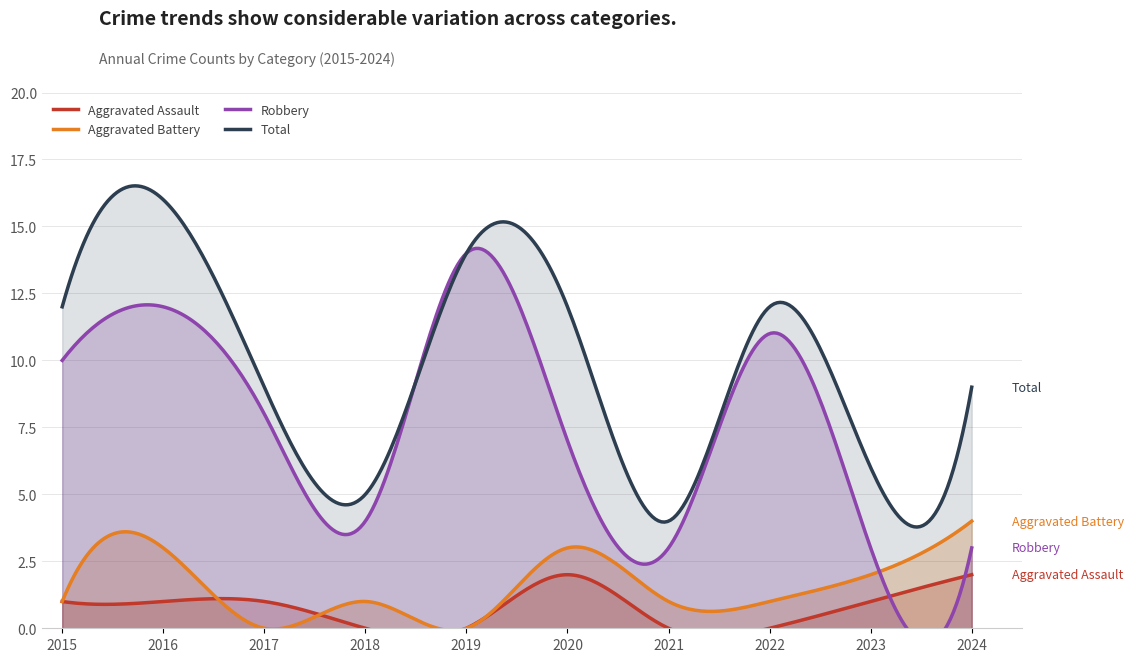

What is the spread (max minus min) of values at 2020?

10